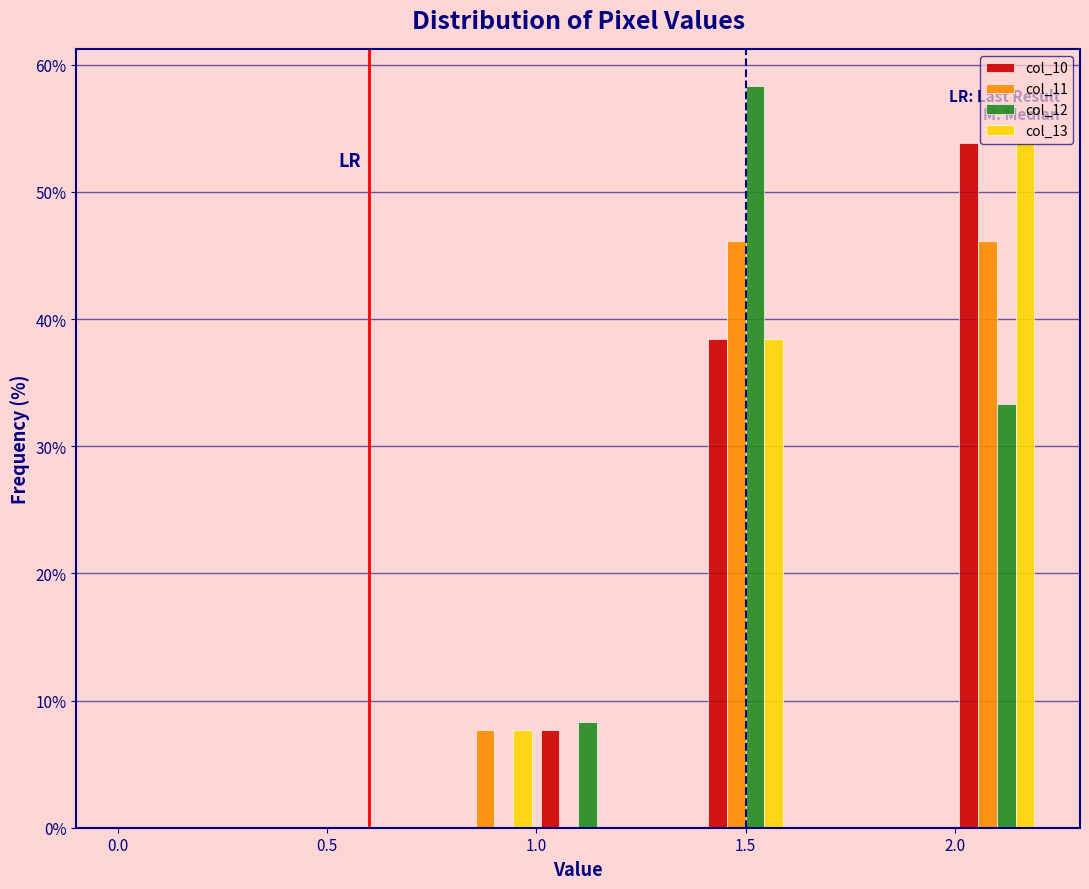

Reading left to right, transcribe this chart: for each range on the x-axis, give the height of each series' bar. The values are not printed on the chart, so give them approximately, as read against the axis.

0.0 to 0.2: col_10=0	col_11=0	col_12=0	col_13=0
0.2 to 0.4: col_10=0	col_11=0	col_12=0	col_13=0
0.4 to 0.6: col_10=0	col_11=0	col_12=0	col_13=0
0.6 to 0.8: col_10=0	col_11=0	col_12=0	col_13=0
0.8 to 1.0: col_10=0	col_11=8	col_12=0	col_13=8
1.0 to 1.2: col_10=8	col_11=0	col_12=8	col_13=0
1.2 to 1.4: col_10=0	col_11=0	col_12=0	col_13=0
1.4 to 1.6: col_10=38	col_11=46	col_12=58	col_13=38
1.6 to 1.8: col_10=0	col_11=0	col_12=0	col_13=0
1.8 to 2.0: col_10=0	col_11=0	col_12=0	col_13=0
2.0 to 2.2: col_10=54	col_11=46	col_12=33	col_13=54